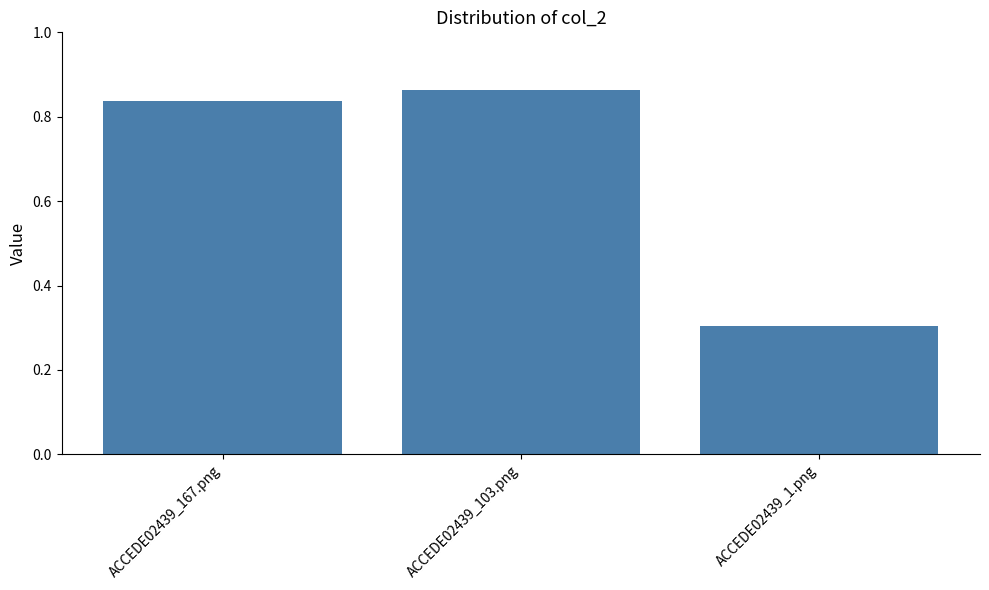

What is the approximate value at ACCEDE02439_1.png?

0.3